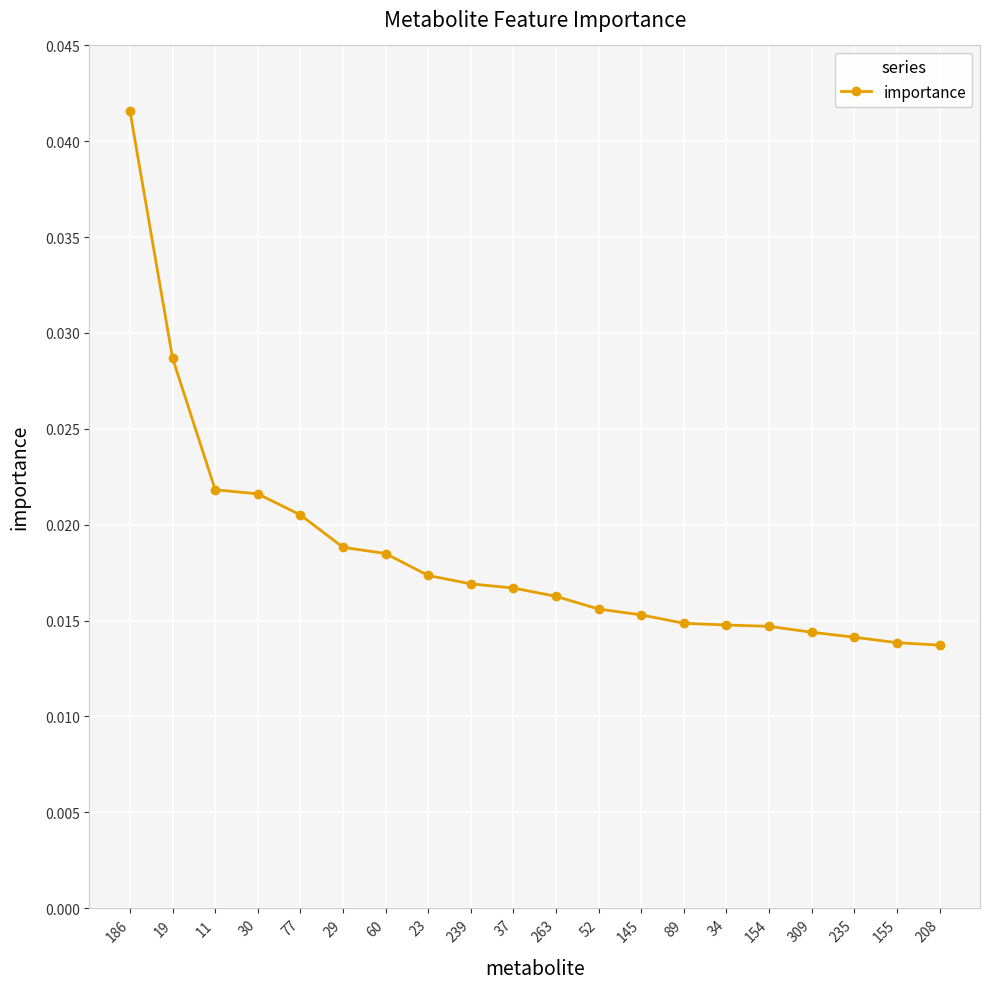

How many series are shown in this chart?

1